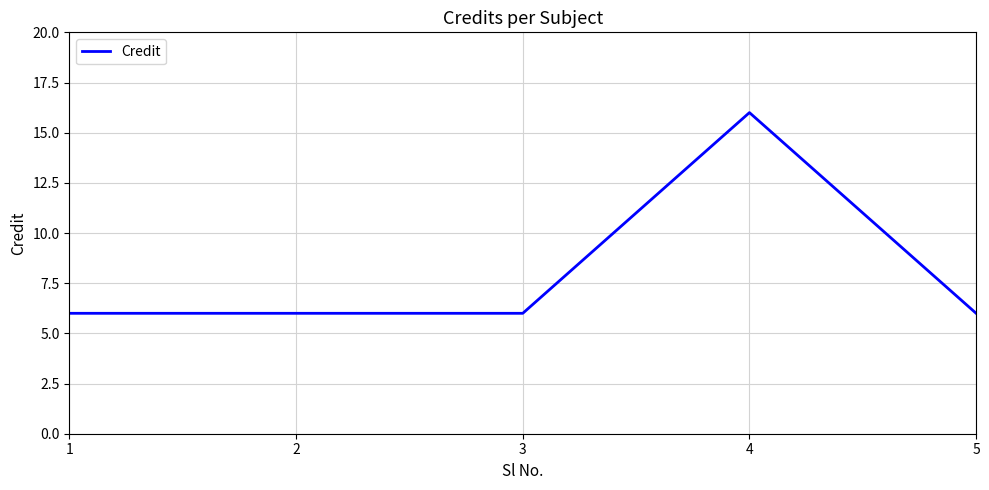

True or false: there are more than 2 points higher than both neighbors.

False